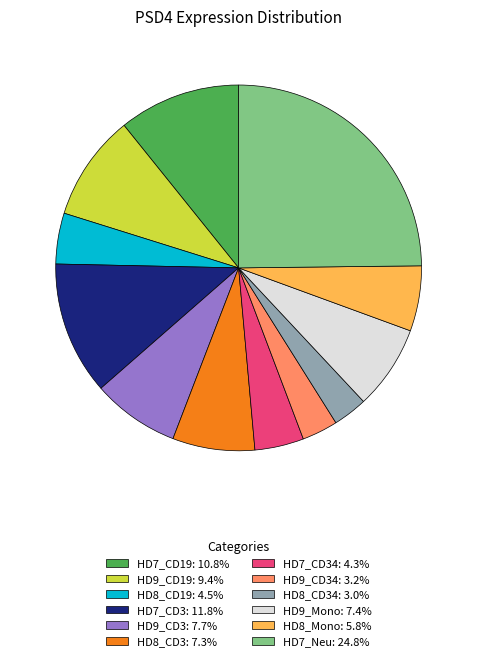

Does any single category account for the majority?

No